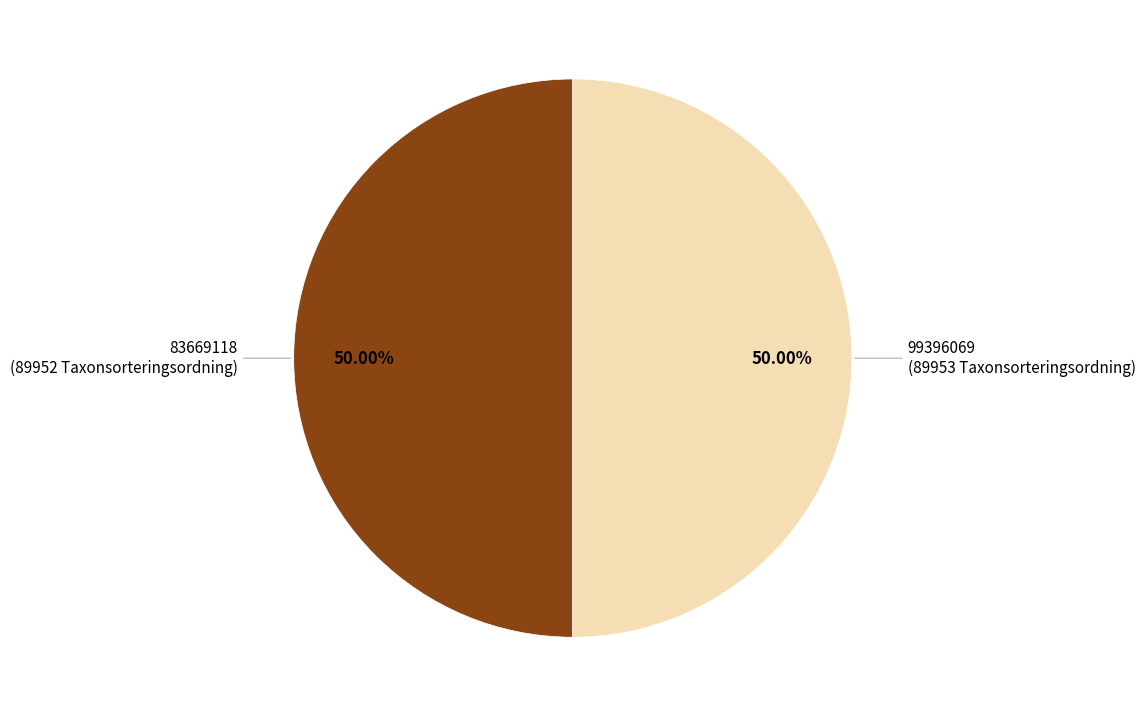

What is the ratio of the value at 99396069 to the value at 83669118?

1.0